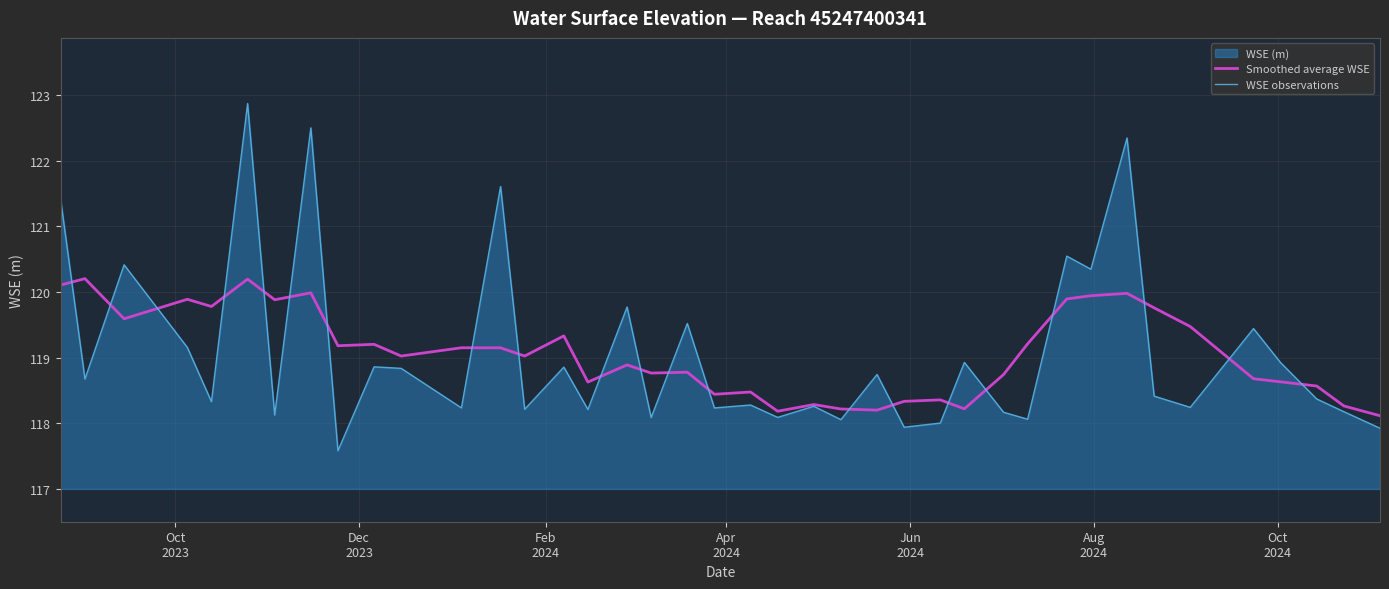

Which series has the largest total across all categories?

WSE observations